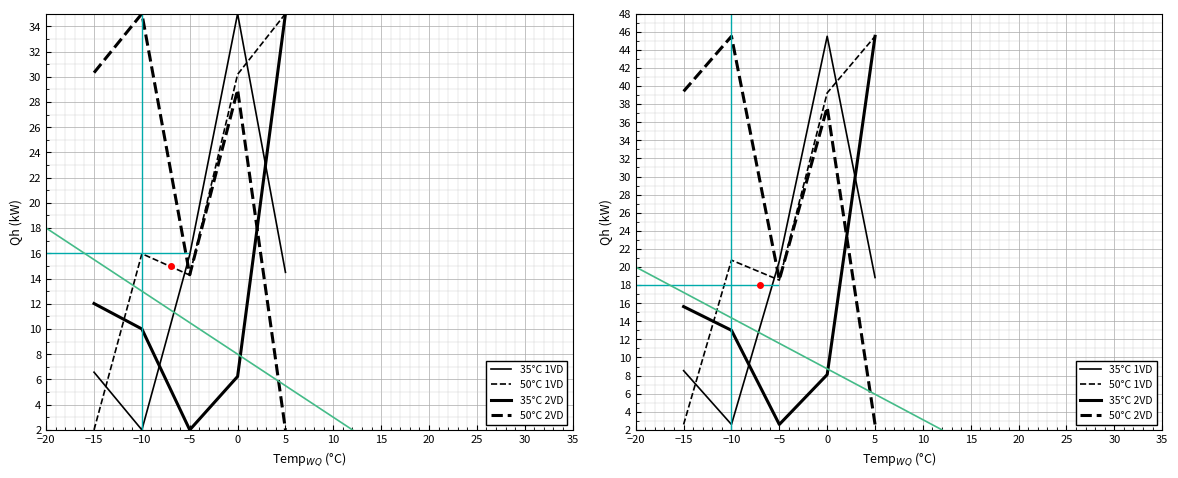

What is the average value of the 50°C 1VD series?

25.3